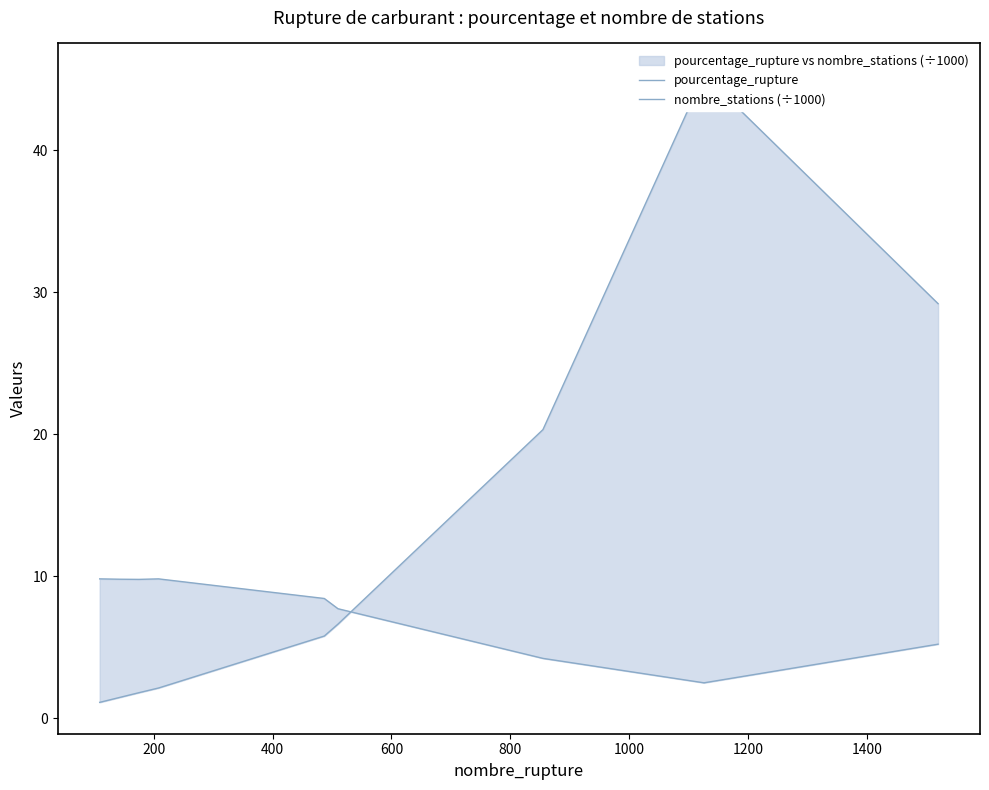

The value of nombre_stations (÷1000) at 1000 is 13.5. True or false?

False